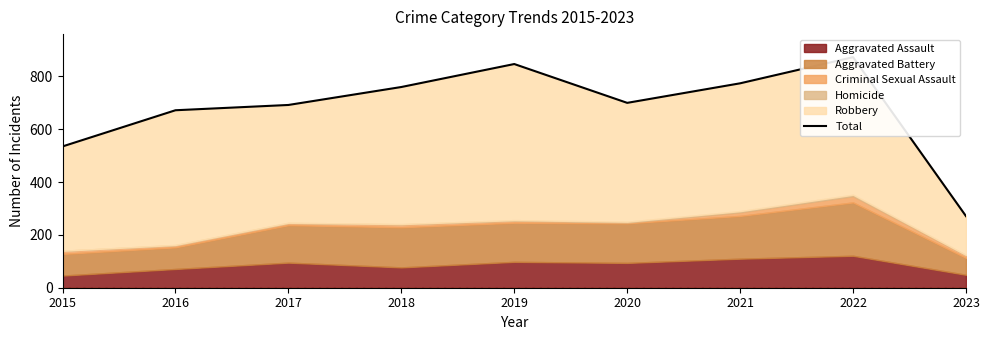

The value at 2017 is 1232. True or false?

False